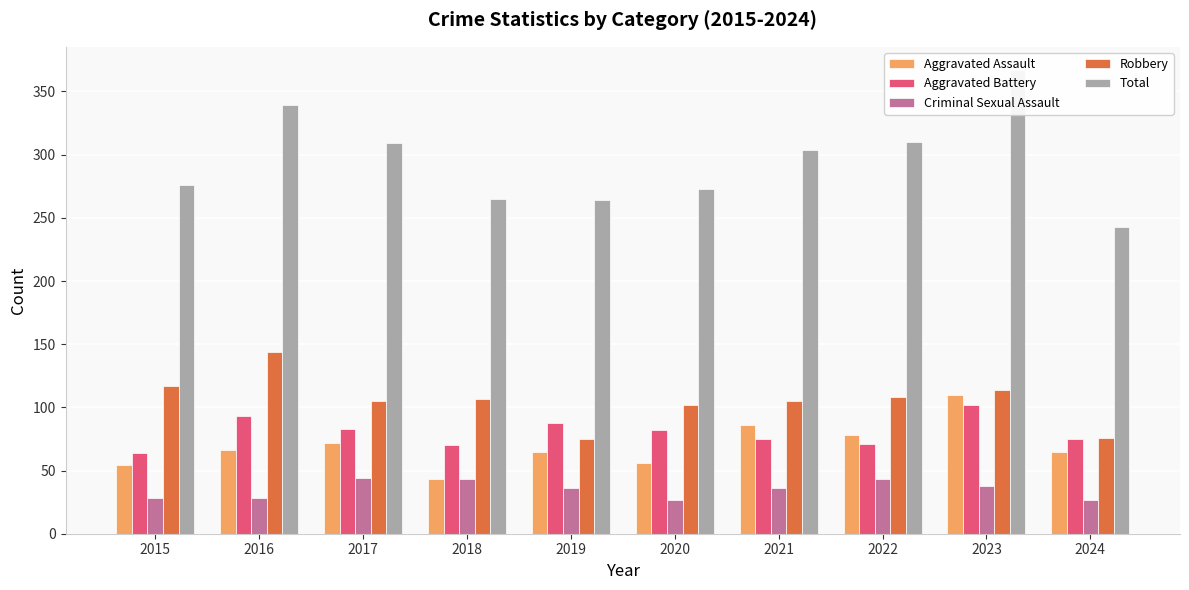

Is it true that Aggravated Assault equals 58 at 2018?

False